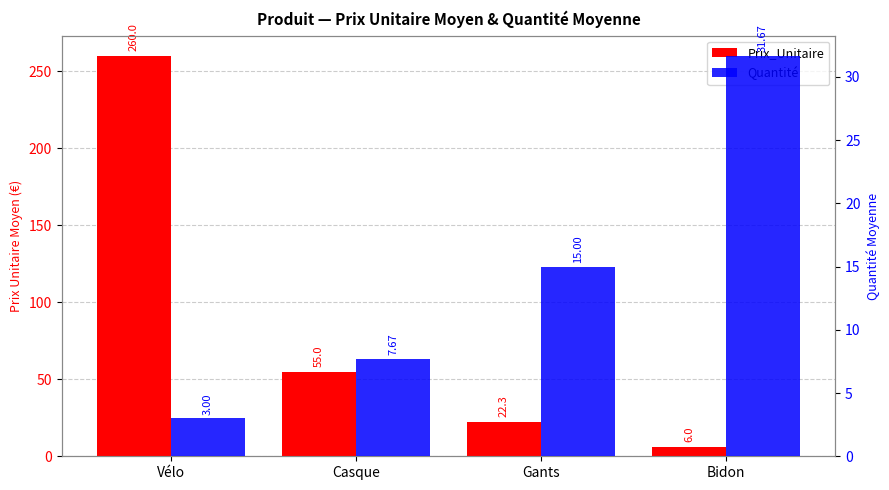

At which label is Prix_Unitaire closest to 133?

Casque